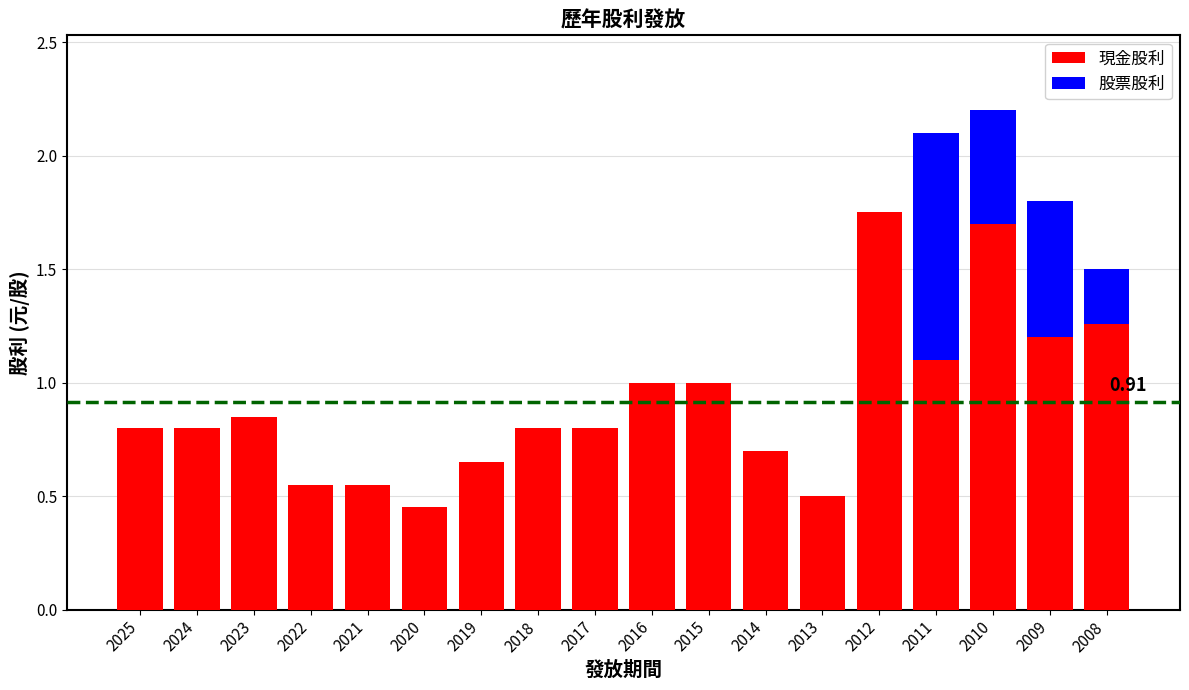

What is the sum of the 現金股利 values at 2019 and 2014?

1.4